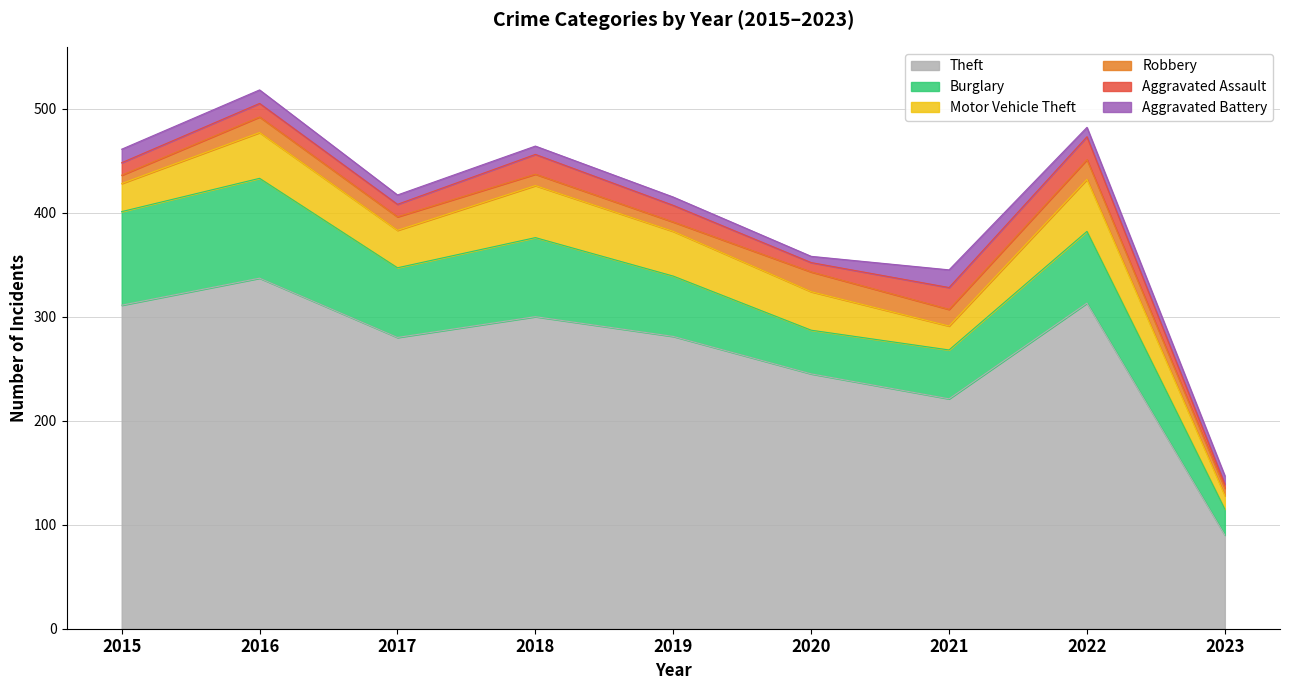

Reading left to right, list all the values displayed in this chart.

Theft: 2015=311	2016=337	2017=280	2018=300	2019=281	2020=245	2021=221	2022=313	2023=90
Burglary: 2015=90	2016=96	2017=67	2018=76	2019=58	2020=42	2021=47	2022=69	2023=25
Motor Vehicle Theft: 2015=27	2016=44	2017=36	2018=50	2019=43	2020=37	2021=23	2022=50	2023=13
Robbery: 2015=8	2016=15	2017=13	2018=11	2019=9	2020=19	2021=16	2022=19	2023=7
Aggravated Assault: 2015=12	2016=13	2017=12	2018=19	2019=16	2020=9	2021=21	2022=22	2023=4
Aggravated Battery: 2015=13	2016=13	2017=9	2018=8	2019=8	2020=6	2021=17	2022=9	2023=8